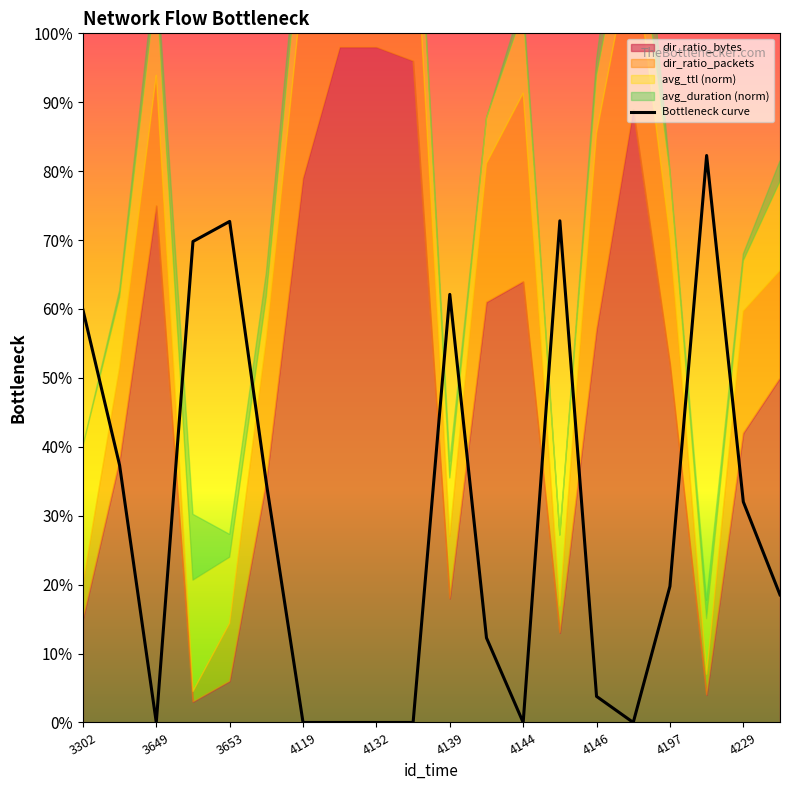

What is the maximum value shown in the chart?

0.8